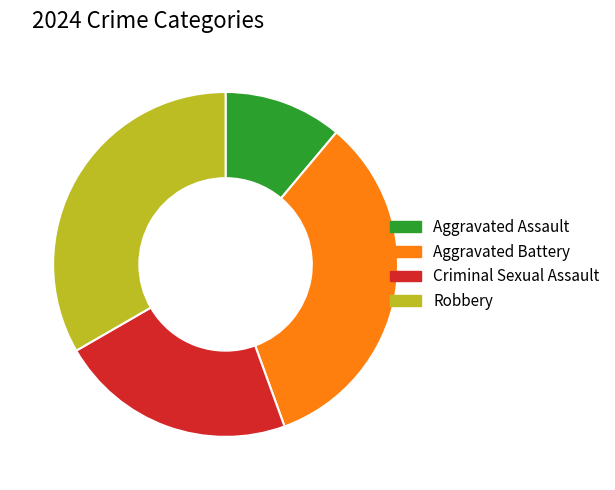

Which category has the smallest portion of the pie?

Aggravated Assault